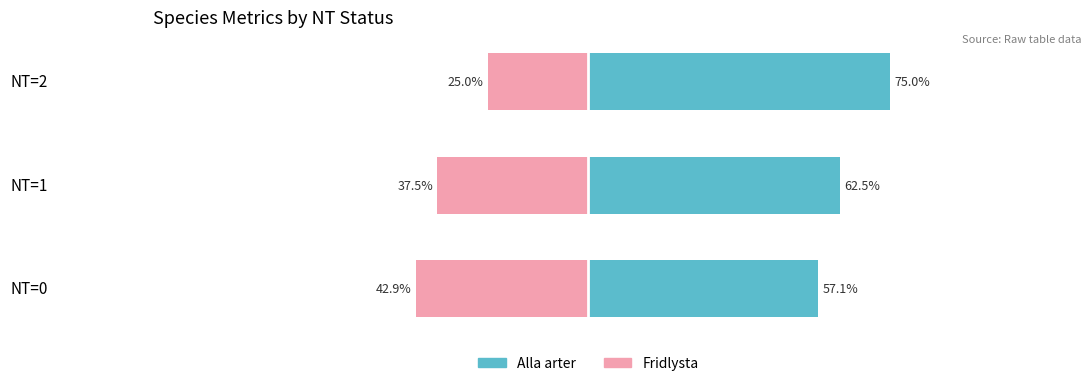

True or false: Fridlysta (unmarried-style) has a value of -18.3 at NT=1.

False